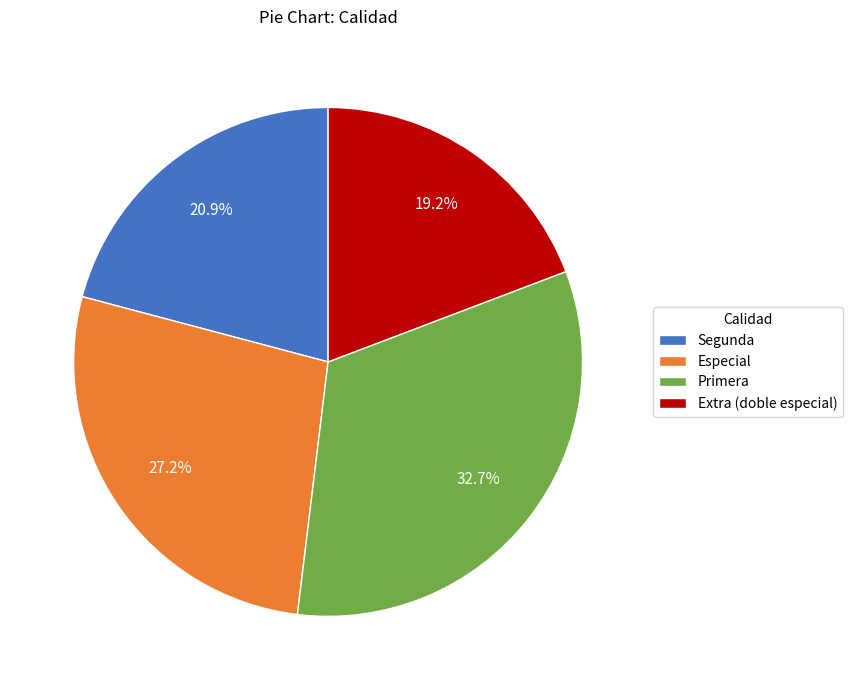

How much of the chart is everything except Primera?

67.3%